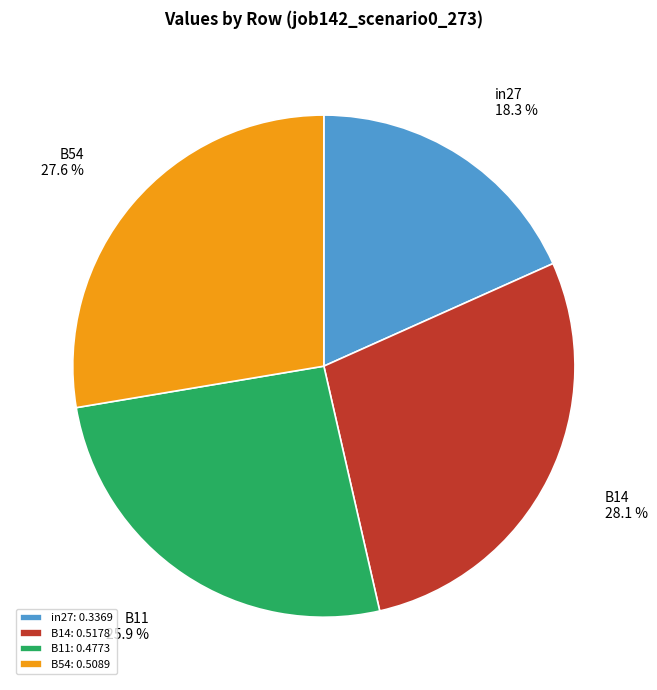

How much of the chart is everything except in27?

81.7%